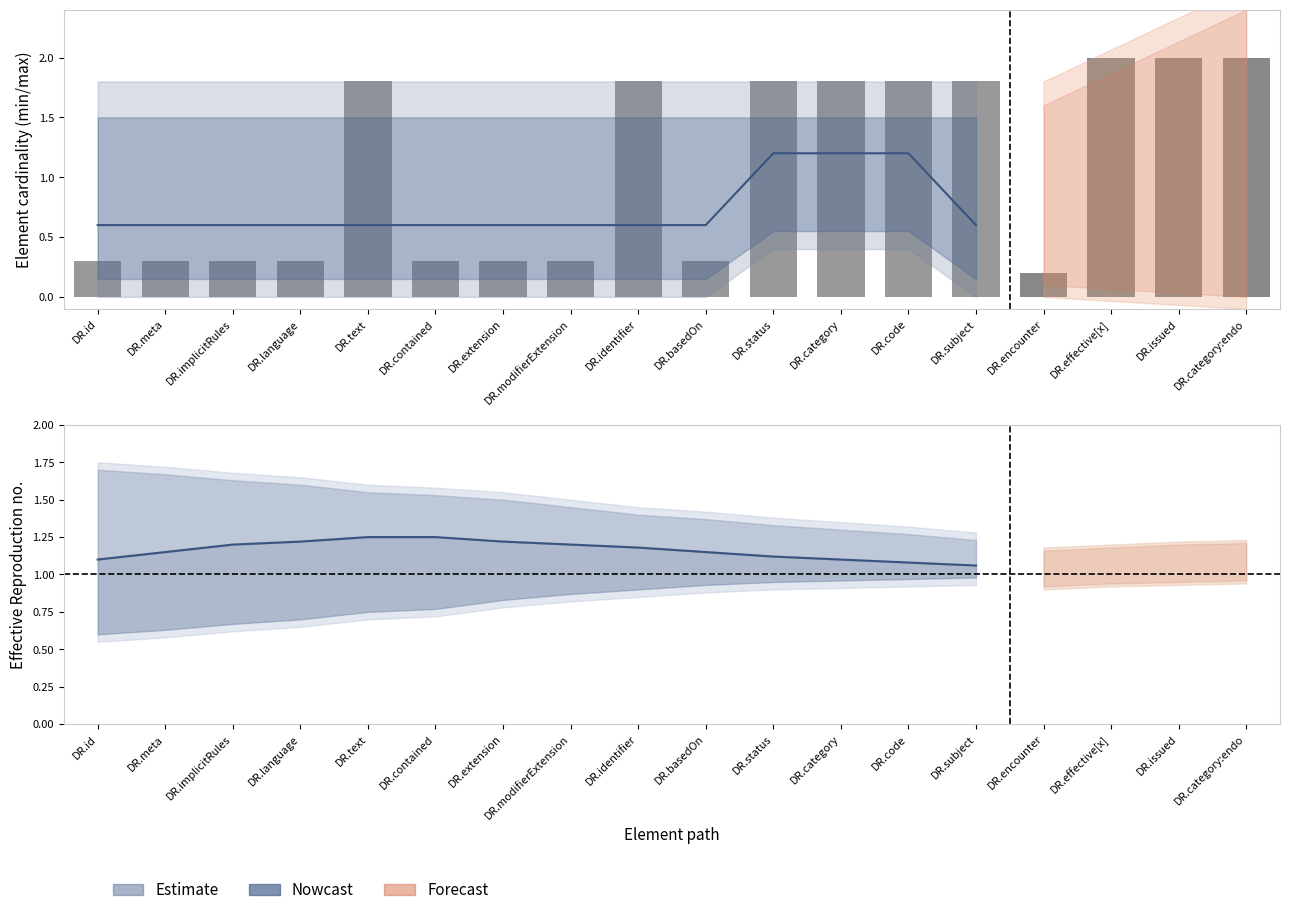

At which label does Nowcast reach its peak?

DR.text